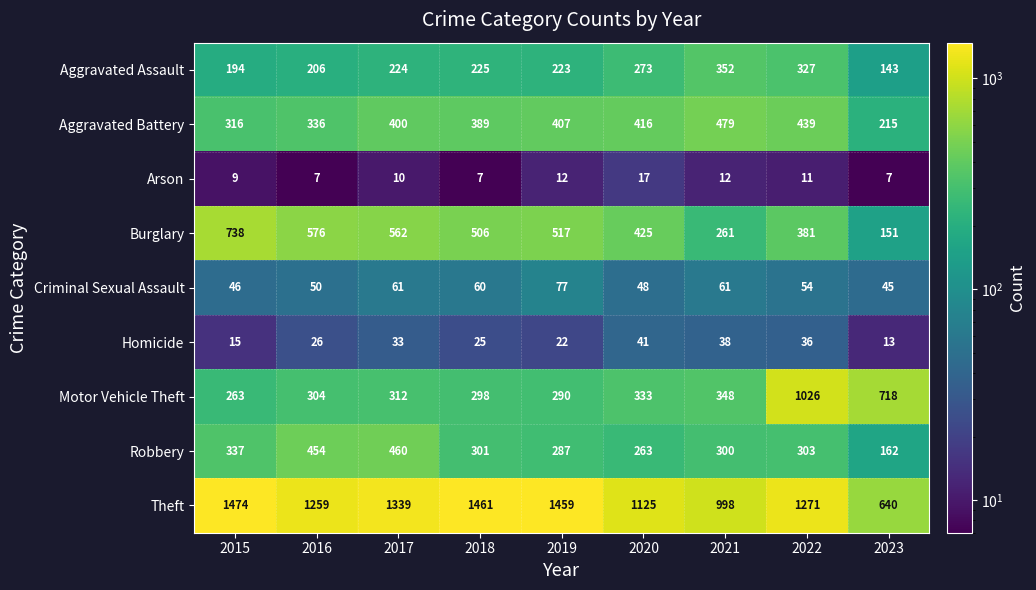

Where is Aggravated Assault nearest to the value 247?

2018